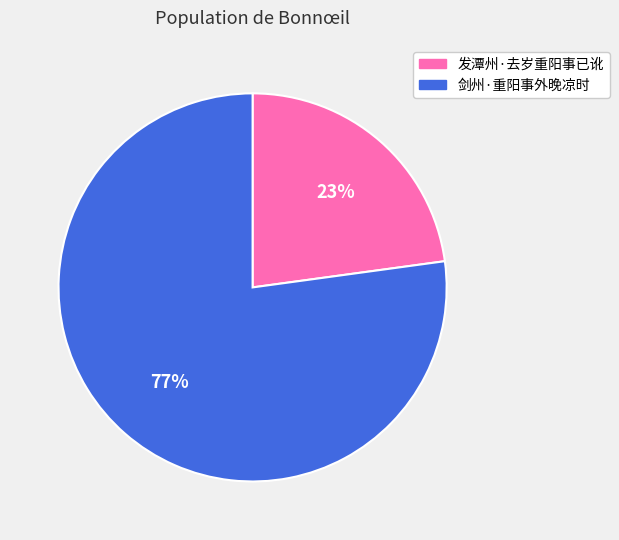

How many segments does this pie chart have?

2